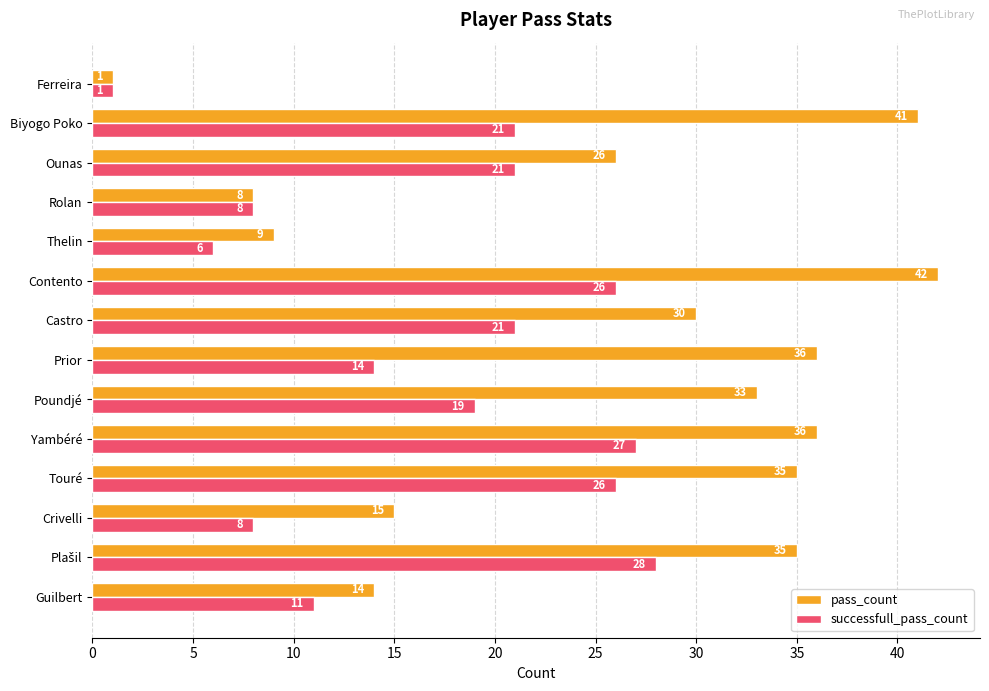

What is the sum of all pass_count values?

361